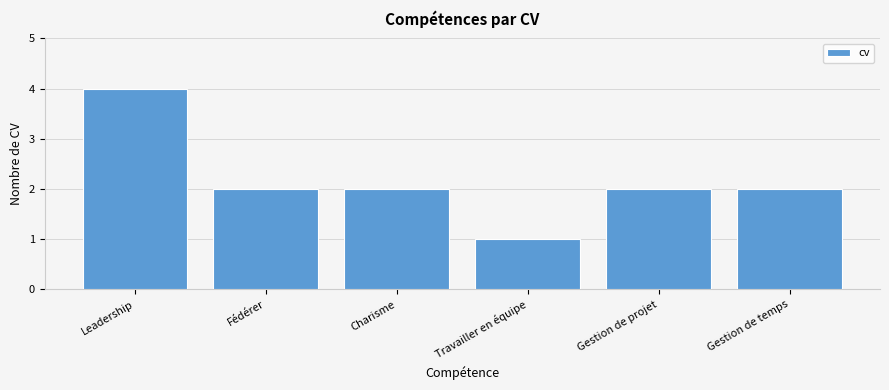

What is the average value?

2